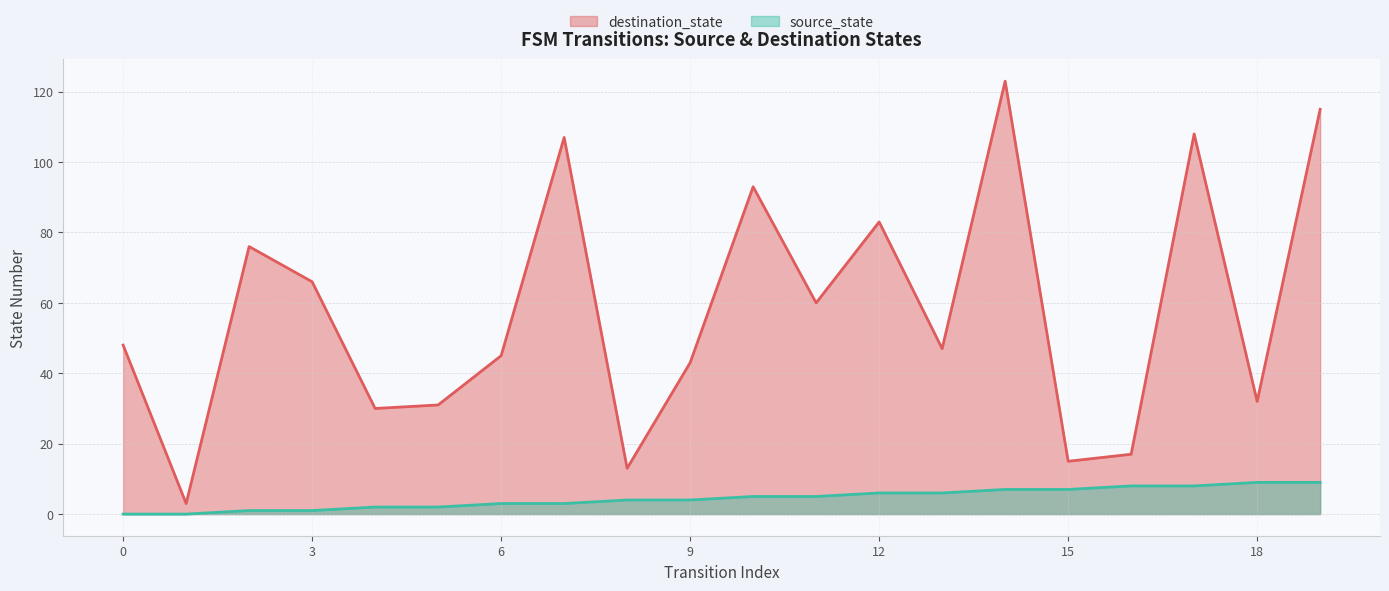

The value of destination_state at 7 is 107. True or false?

True